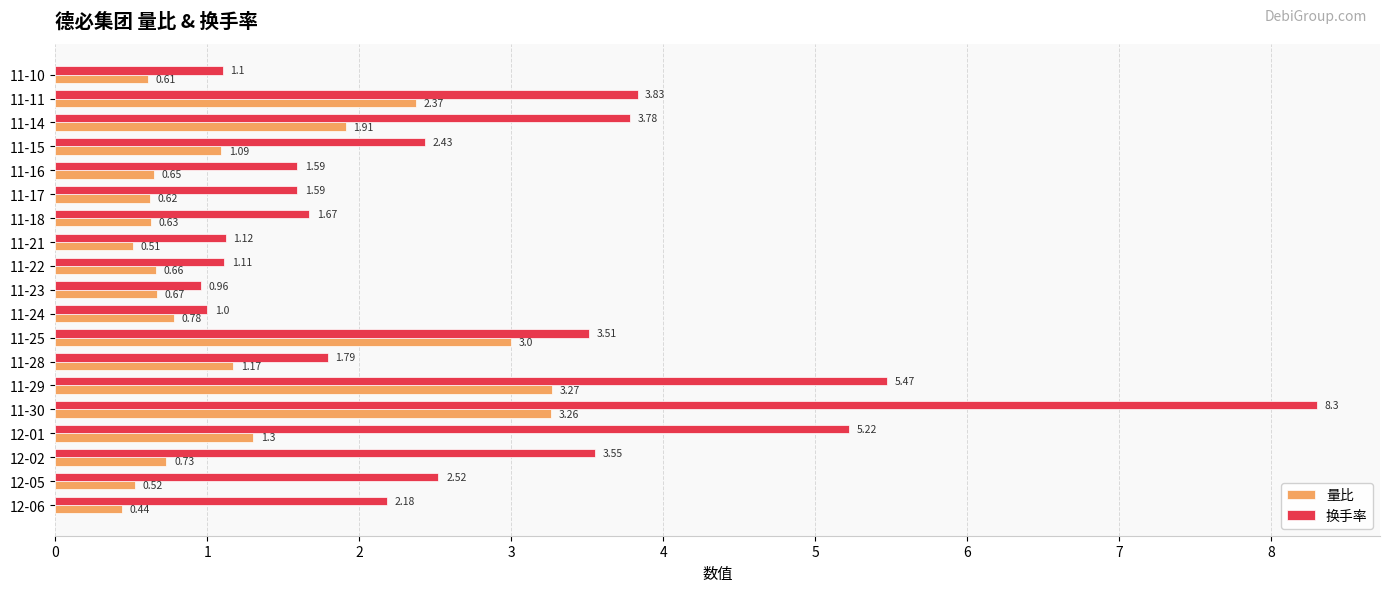

Which series has the largest total across all categories?

换手率